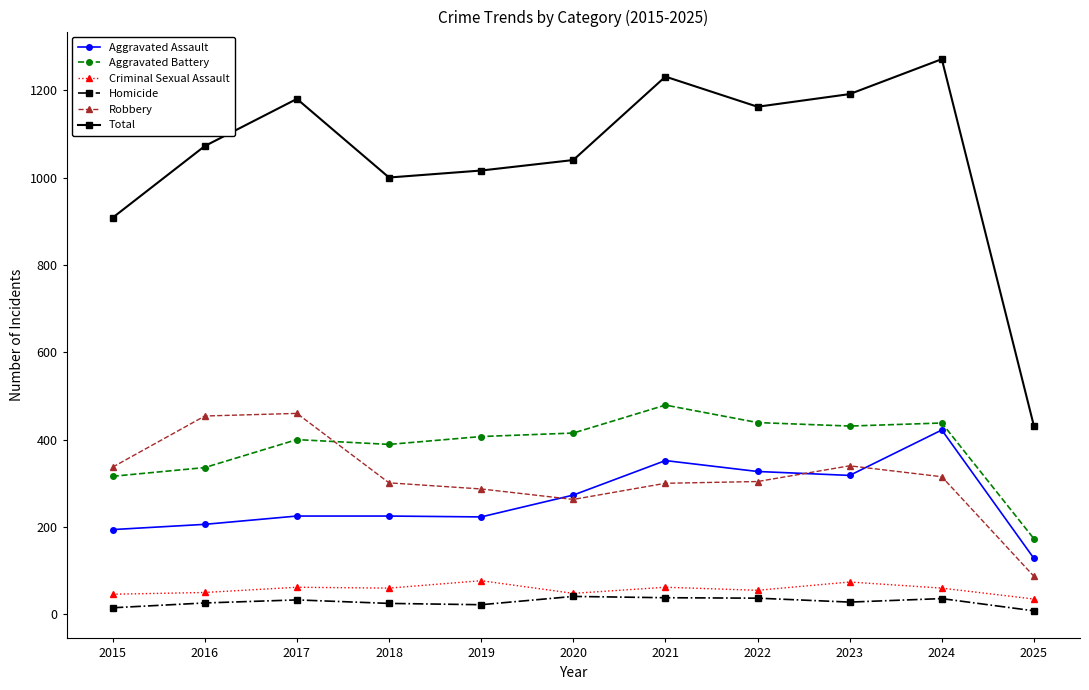

Is this an area chart (filled region under the line)?

No